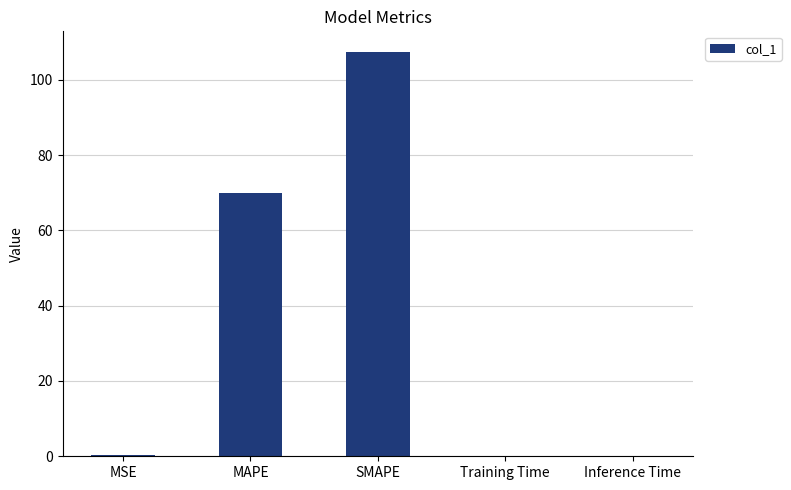

At which label is the value closest to 53?

MAPE